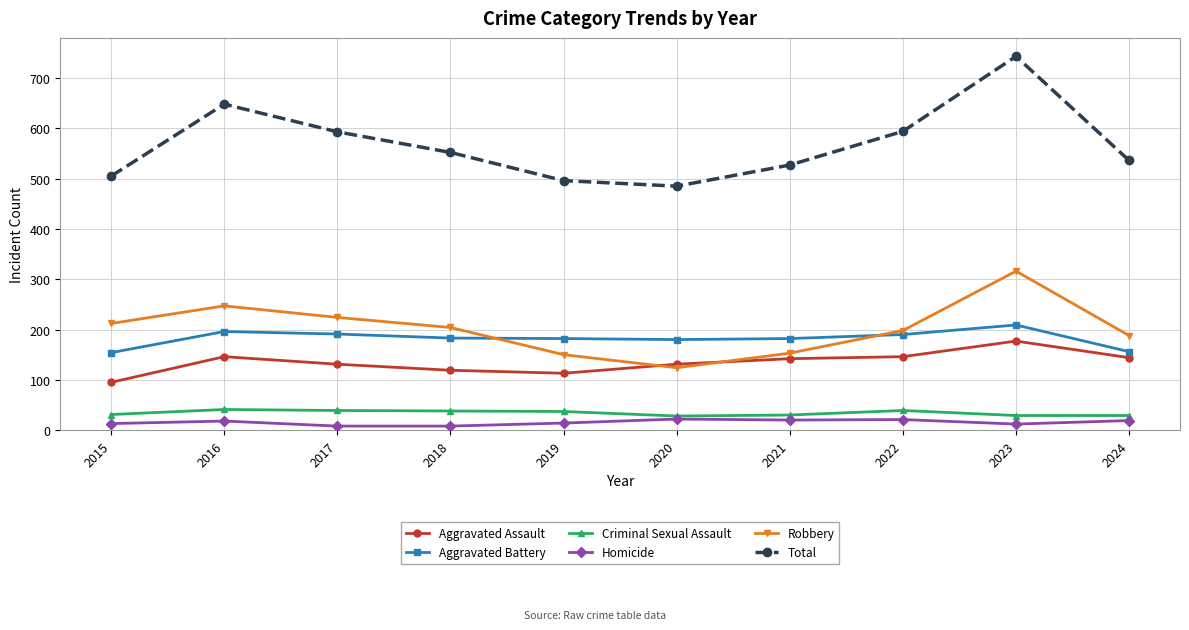

Which series has the widest spread of values?

Total